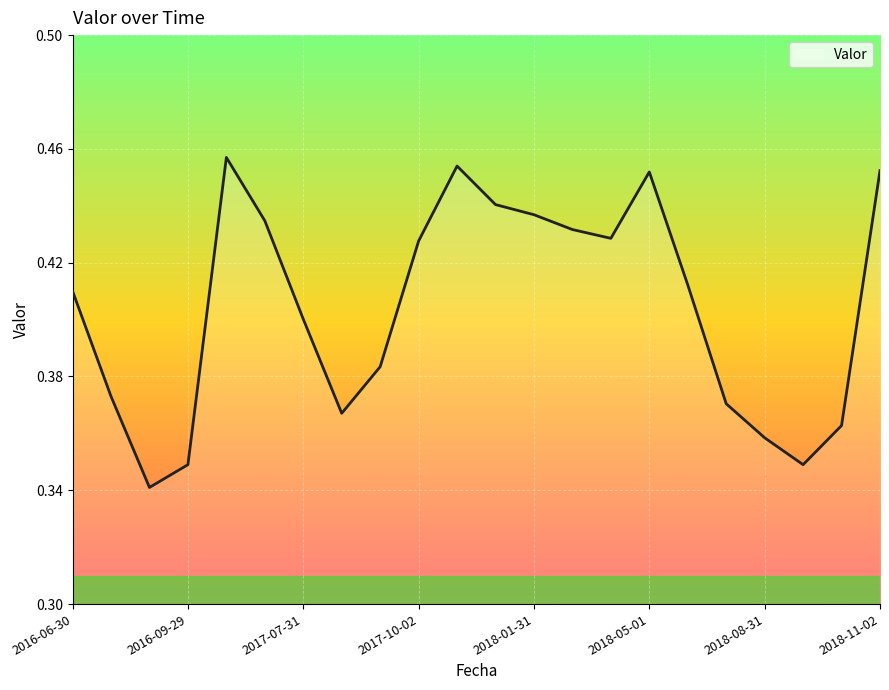

How many lines are shown in the chart?

1